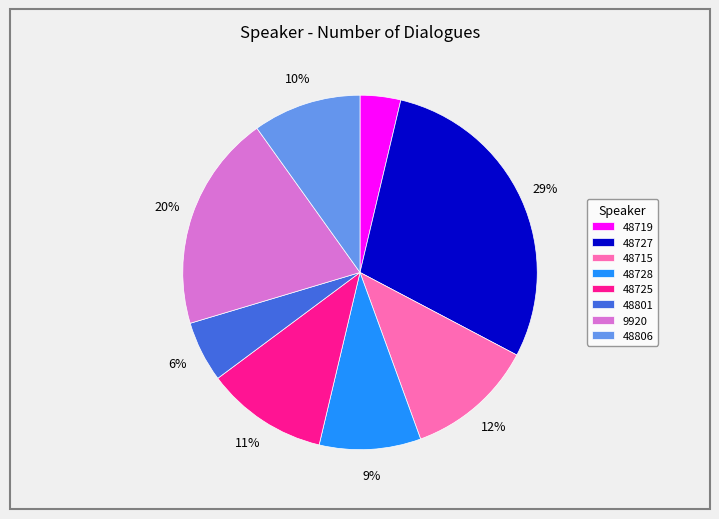

How many segments does this pie chart have?

8